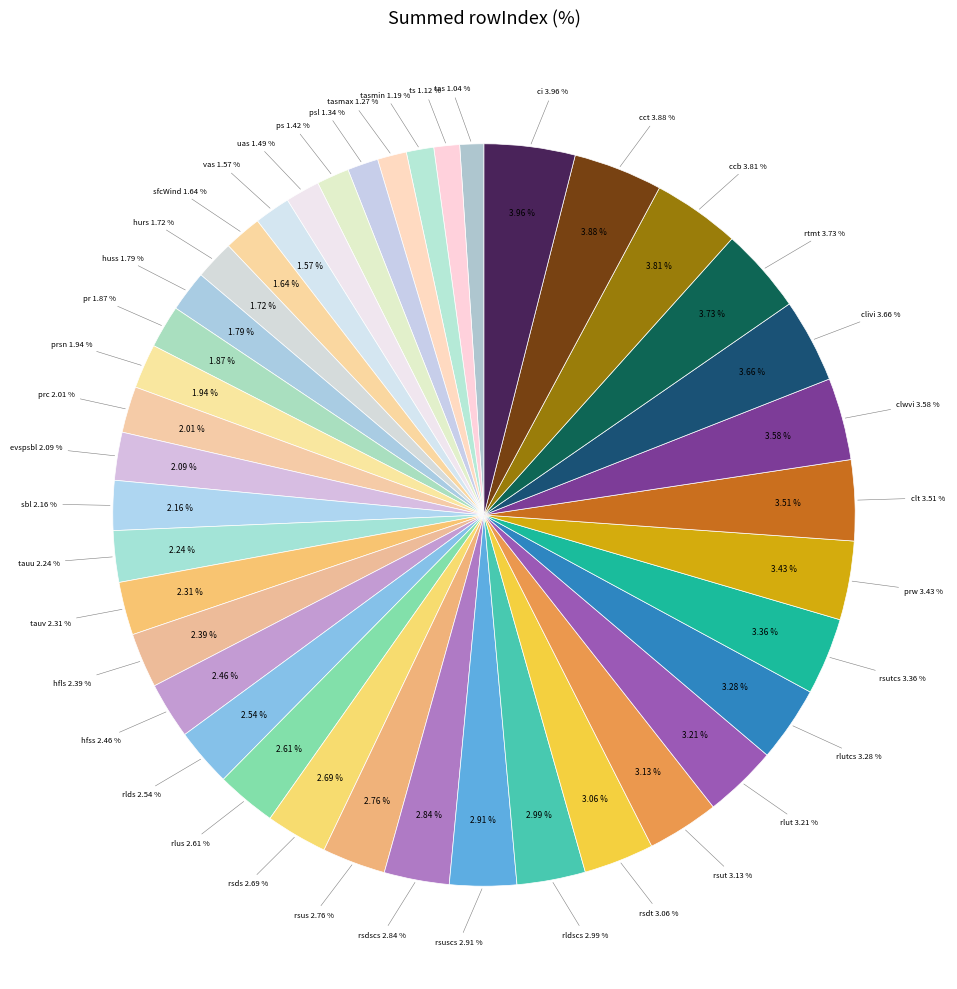

To the nearest percent, what is the average slice percentage?

2%